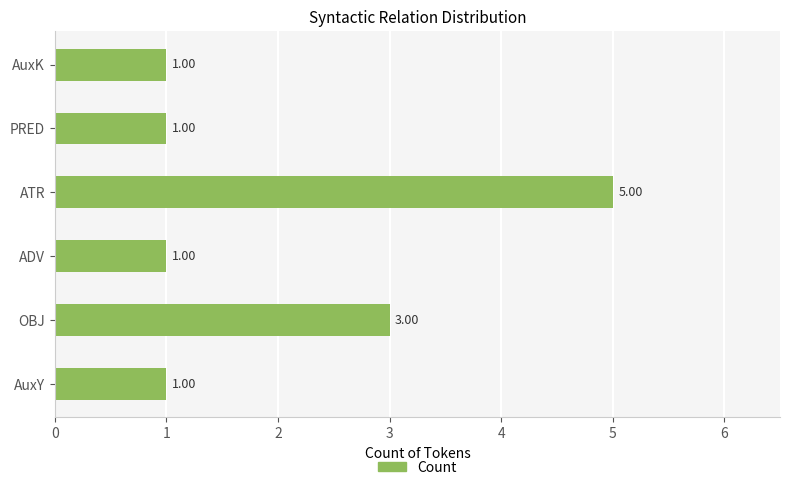

What is the sum of the values at OBJ and PRED?

4